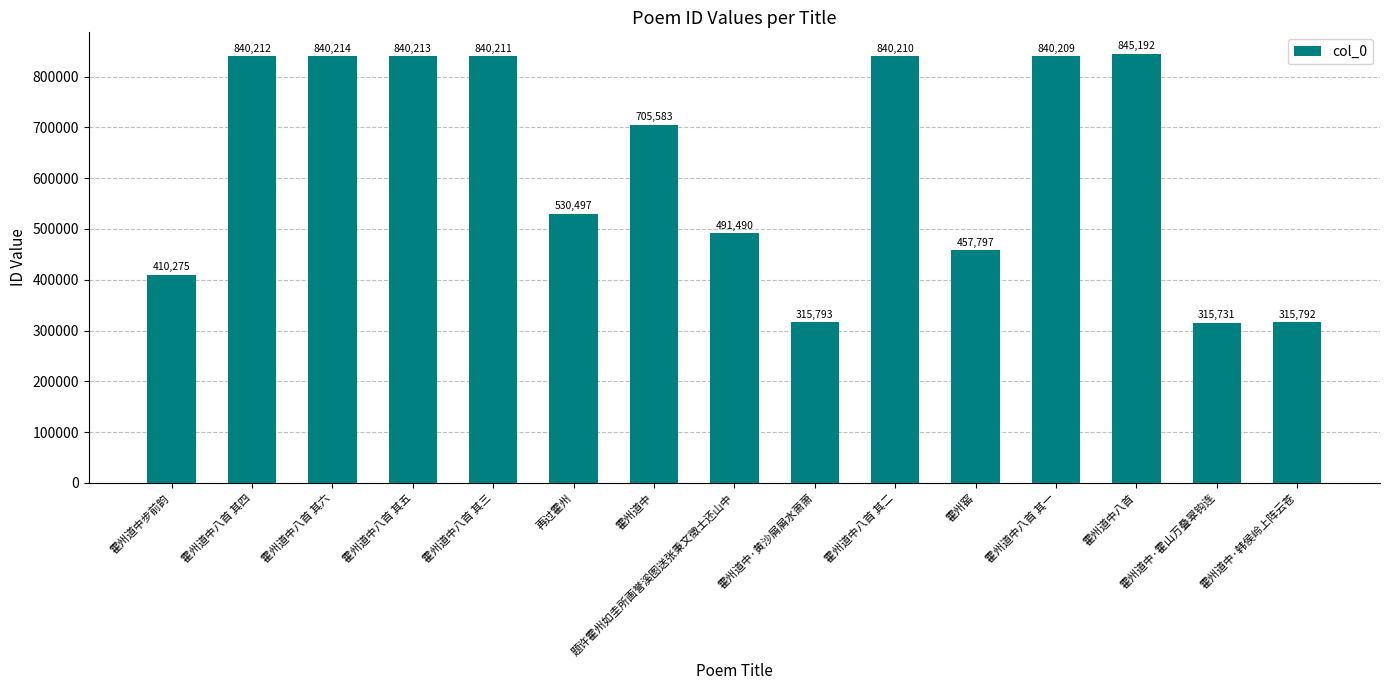

What is the value of the 7th bar from the left?

705583